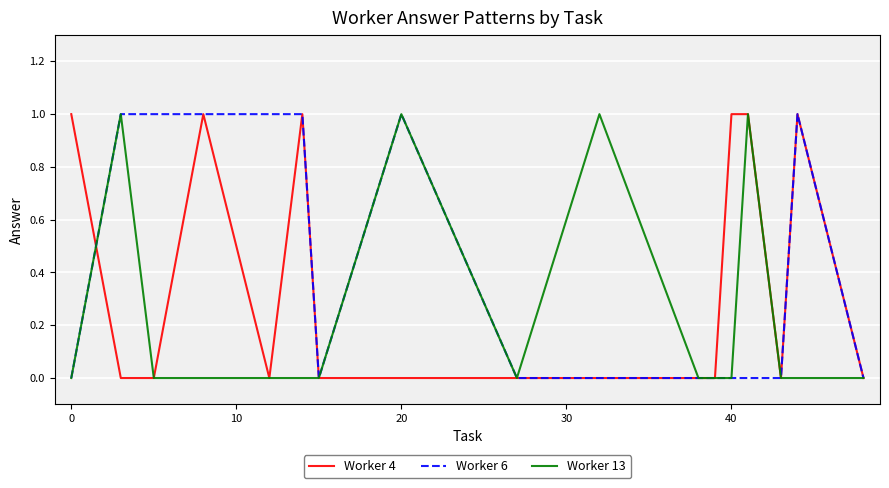

List the series in order of their overall mean, lowest first.

Worker 13, Worker 4, Worker 6